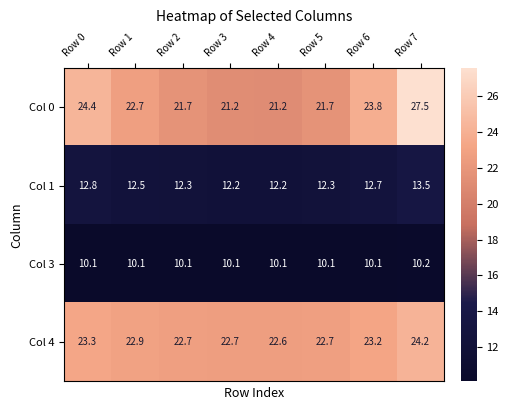

Rank the series at Row 1 from lowest to highest value.

Col 3, Col 1, Col 0, Col 4